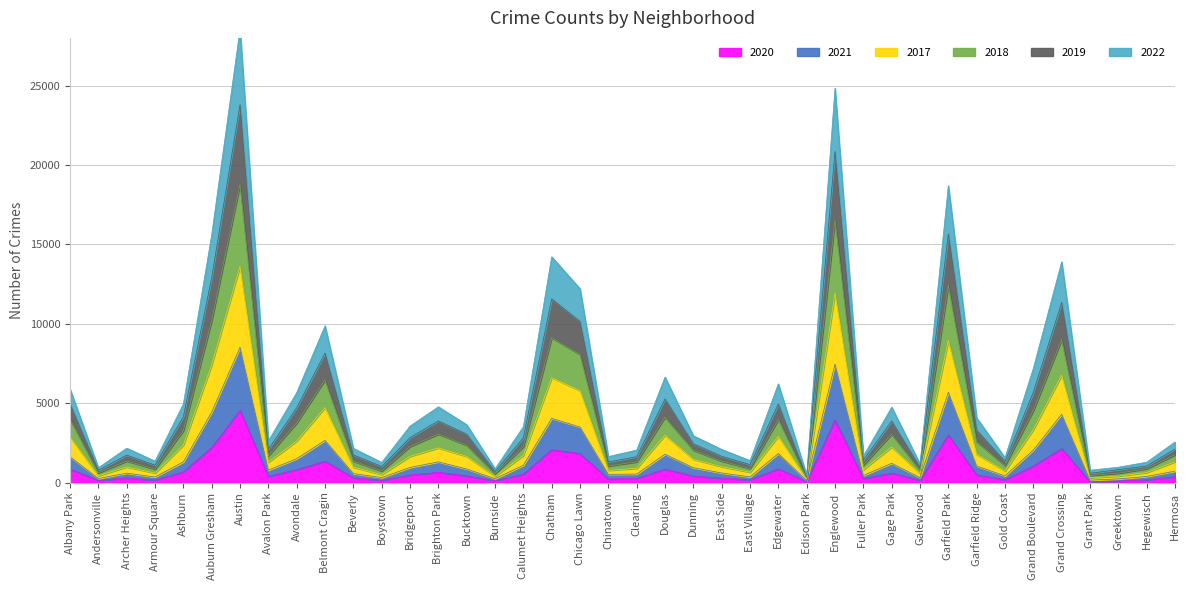

List the series in order of their peak value, lowest first.

2020, 2021, 2022, 2018, 2017, 2019